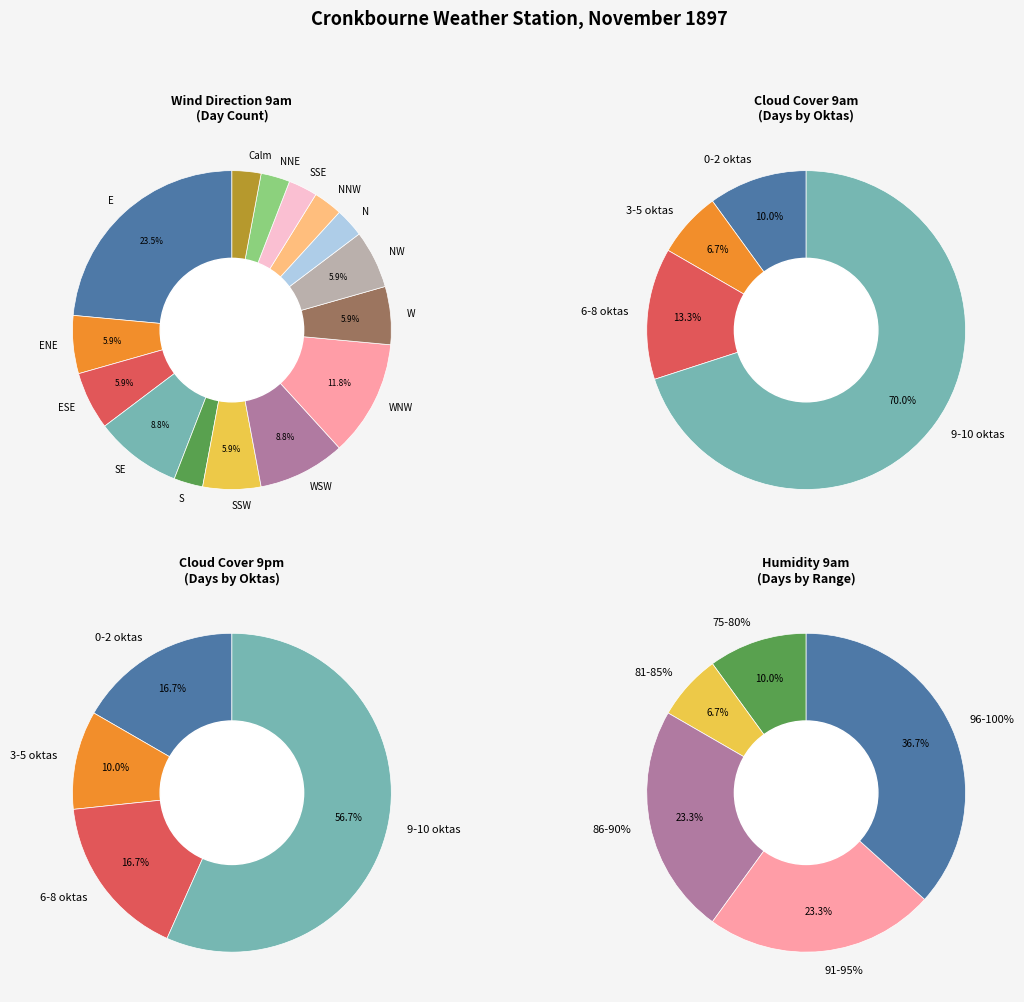

Count the number of slices in the pie.

15